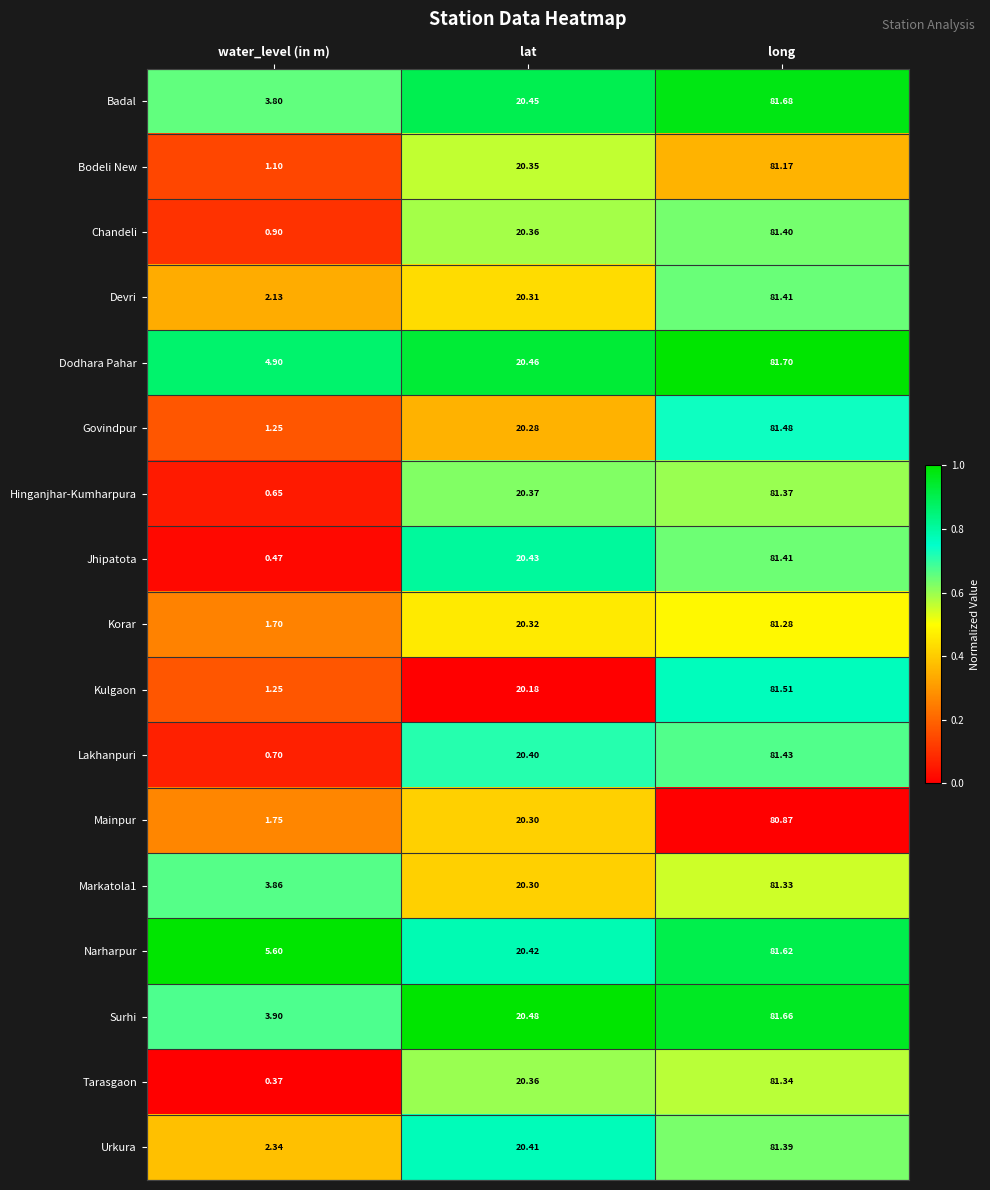

Which series has the largest total across all categories?

Narharpur